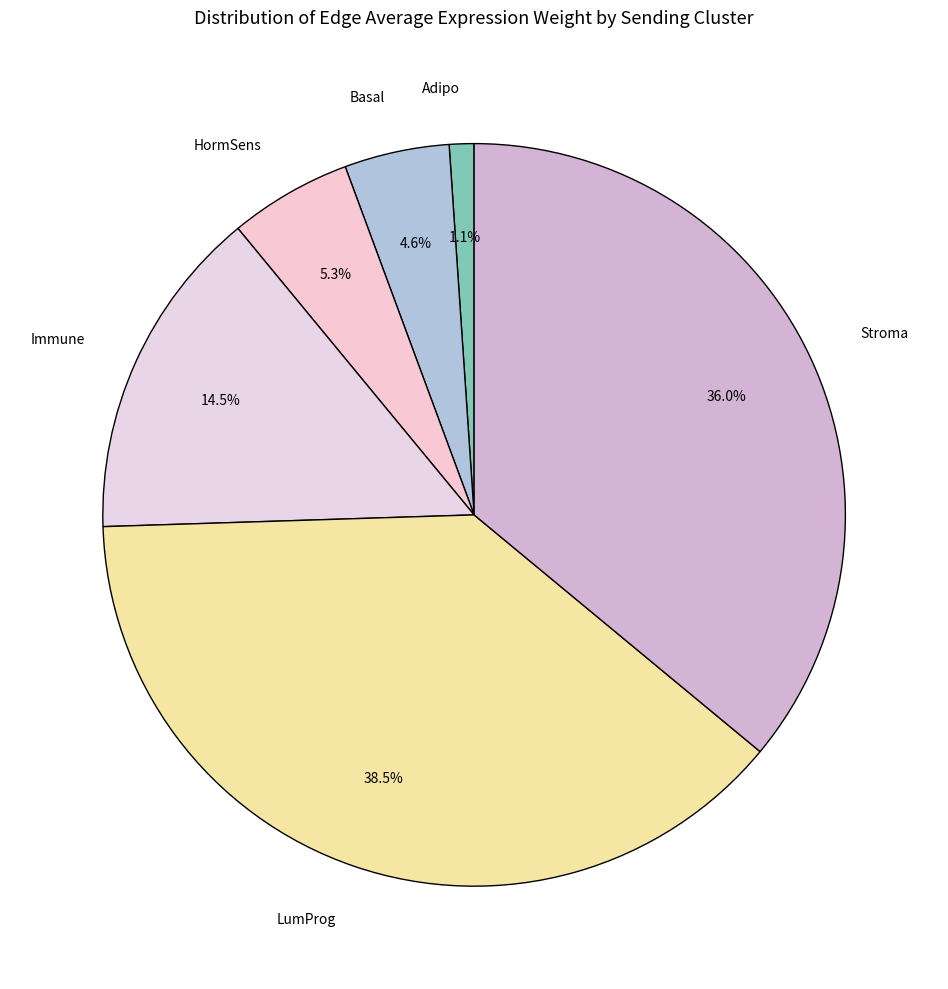

Which slice is the smallest?

Adipo